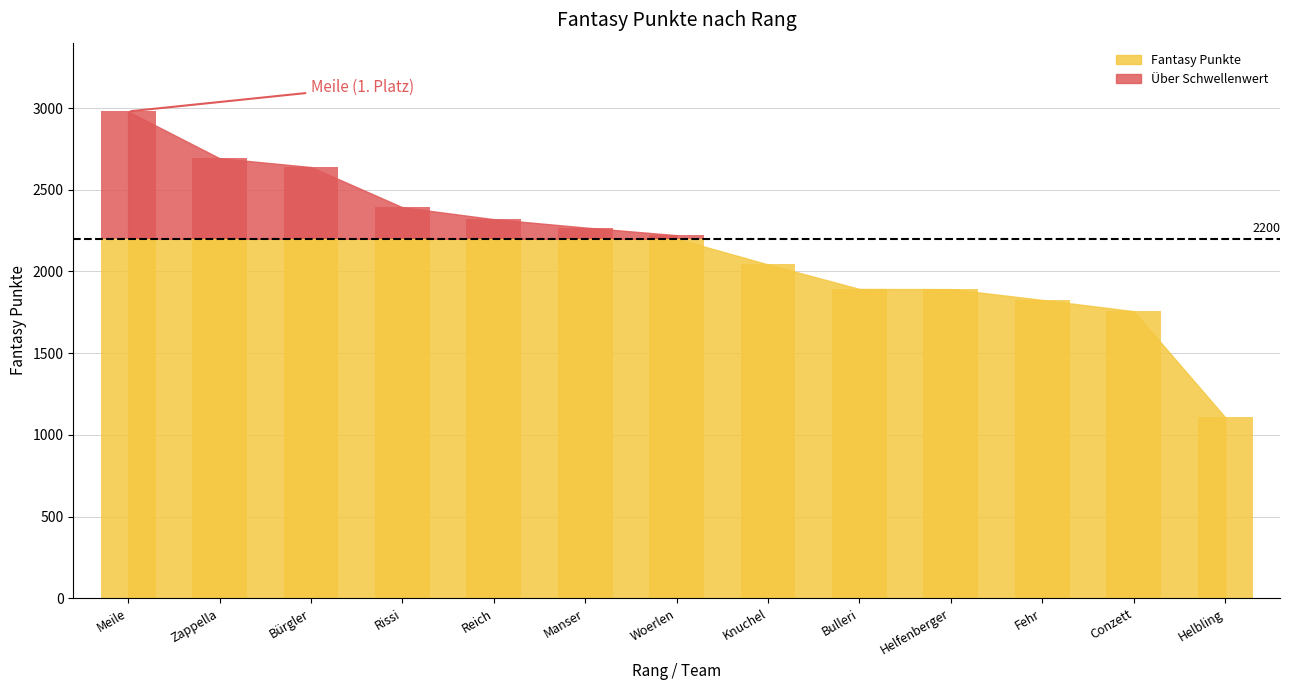

What is the label of the 1st bar from the left?

1
Meile